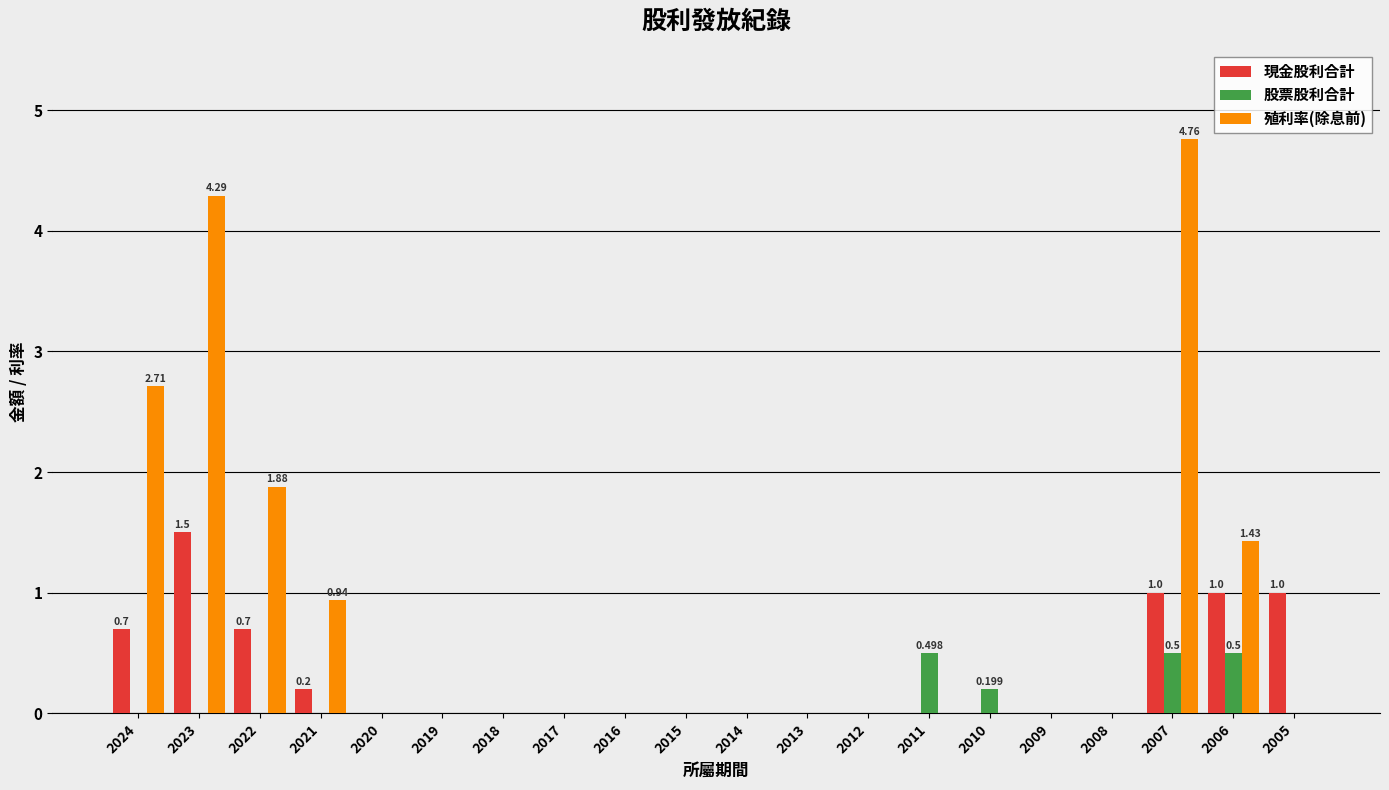

How many groups of bars are there?

20